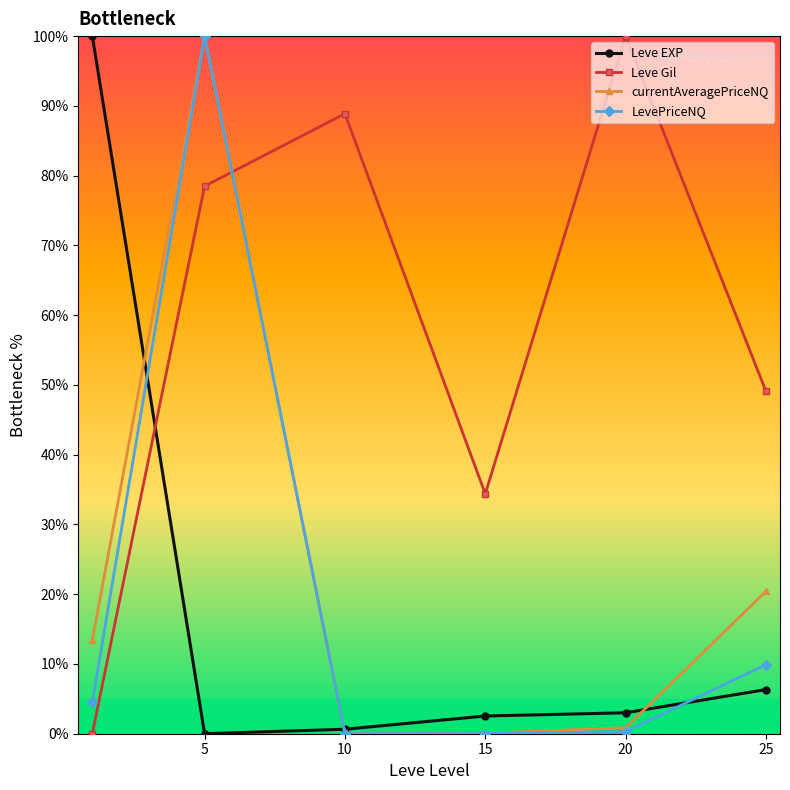

True or false: LevePriceNQ and Leve Gil cross at least once.

True